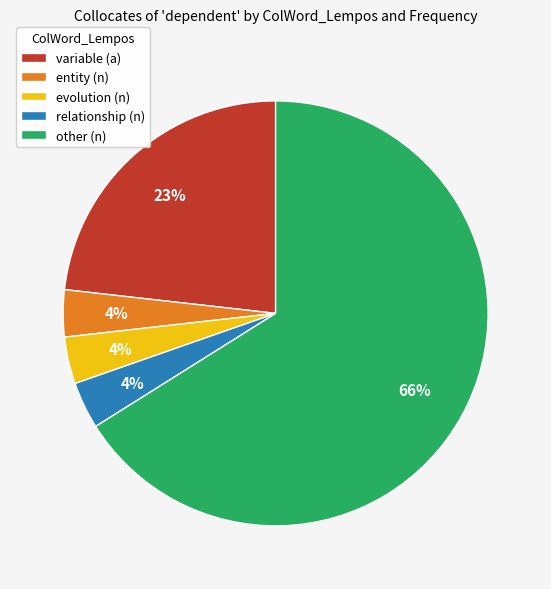

To the nearest percent, what portion does variable (a) represent?

23%